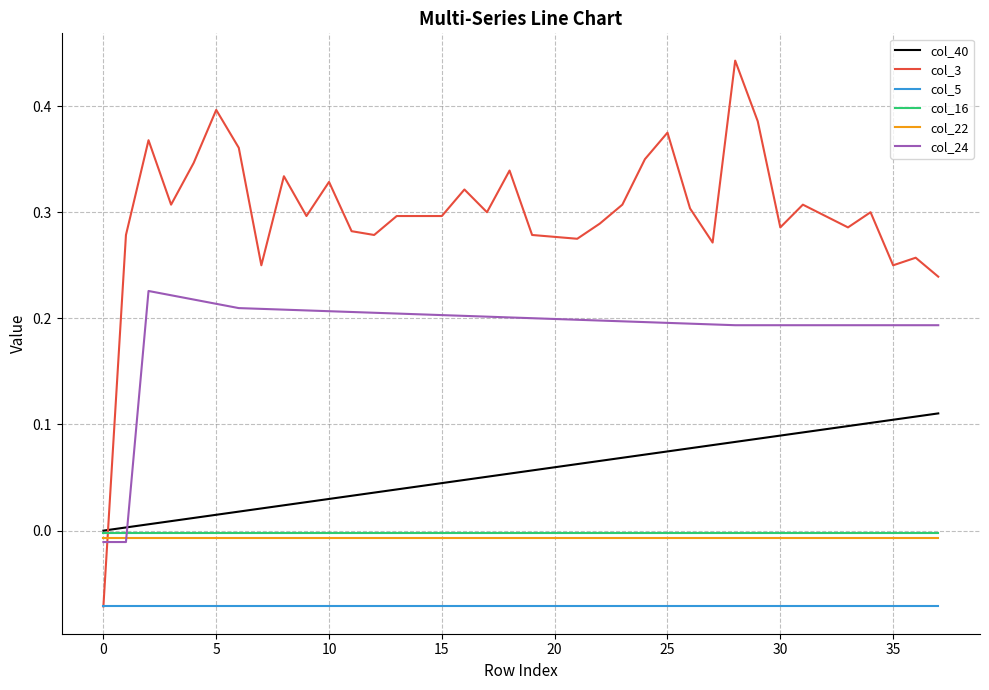

True or false: col_16 and col_22 intersect in this chart.

False